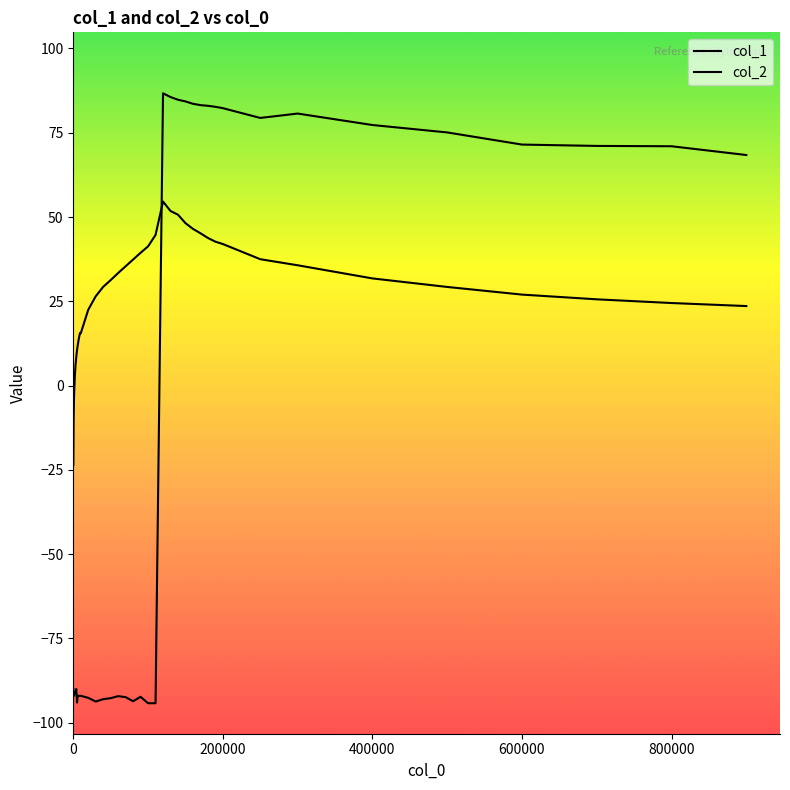

Reading left to right, transcribe all the data shown in this chart.

col_1: -23.5	-9.6	-3.4	2.5	6.1	8.5	10.5	12.0	13.4	14.6	15.6	15.5	22.5	26.5	29.3	31.3	33.4	35.4	37.4	39.4	41.3	44.7	54.6	51.8	50.7	48.2	46.5	45.2	43.8	42.7	42.0	37.5	35.7	31.8	29.3	27.0	25.6	24.5	23.6
col_2: -90.0	-92.0	-92.0	-91.0	-91.0	-90.0	-94.0	-92.0	-92.0	-92.0	-92.0	-92.0	-92.6	-93.7	-93.0	-92.7	-92.1	-92.4	-93.6	-92.3	-94.2	-94.2	86.7	85.6	84.8	84.3	83.6	83.2	83.0	82.7	82.3	79.4	80.7	77.3	75.1	71.5	71.1	71.0	68.4